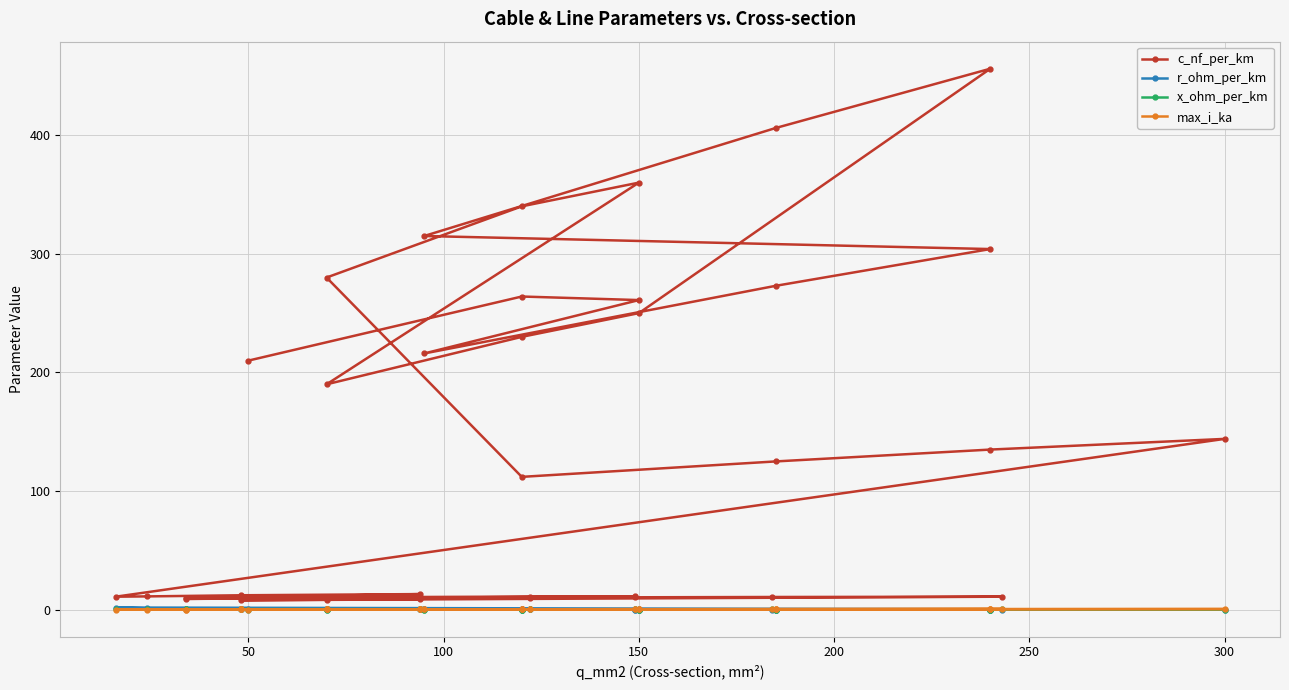

How many lines are shown in the chart?

4